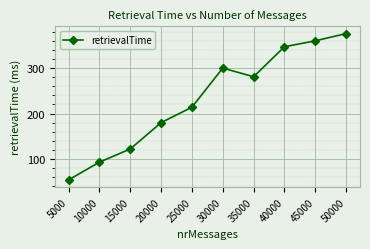

Rank the categories by value from lowest to highest.

5000, 10000, 15000, 20000, 25000, 35000, 30000, 40000, 45000, 50000